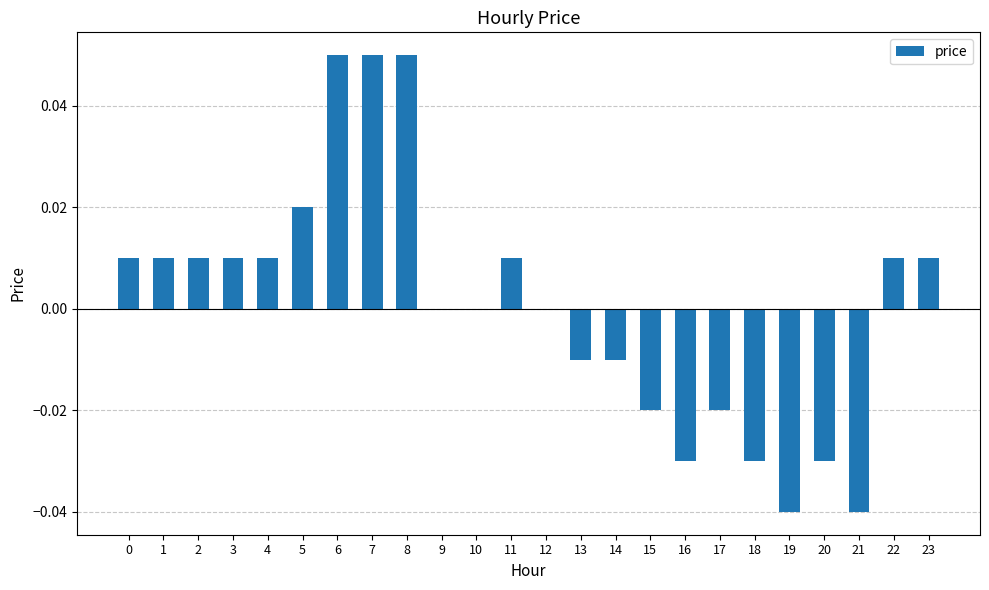

The chart shows a value of 0.0 at 2. True or false?

True